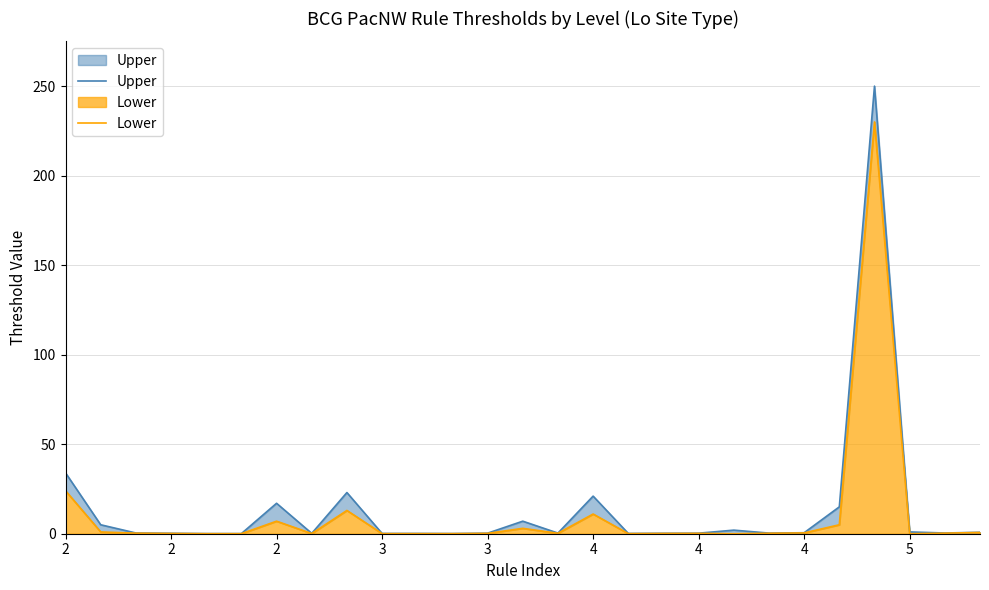

List the series in order of their peak value, highest first.

Upper, Lower